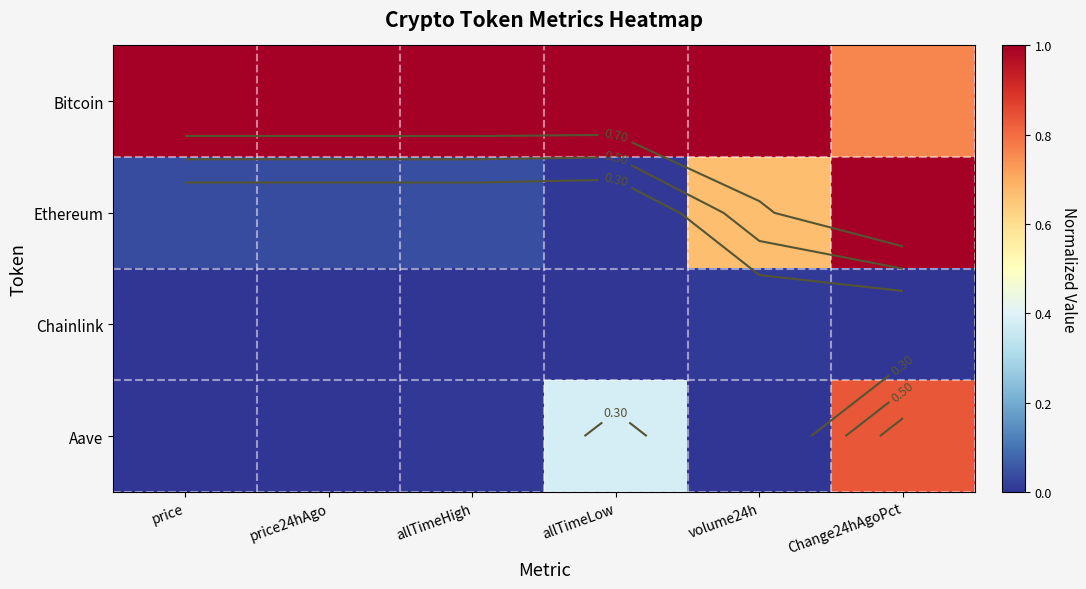

What is the approximate value of Aave at allTimeLow?

0.4